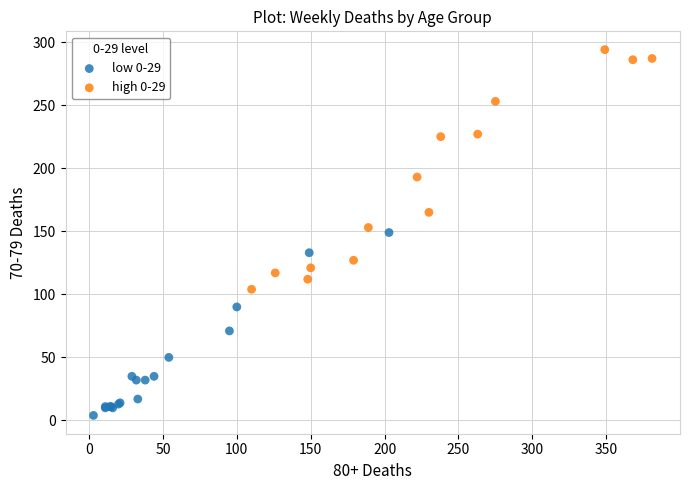

What are all the series names shown in the legend?

low 0-29, high 0-29